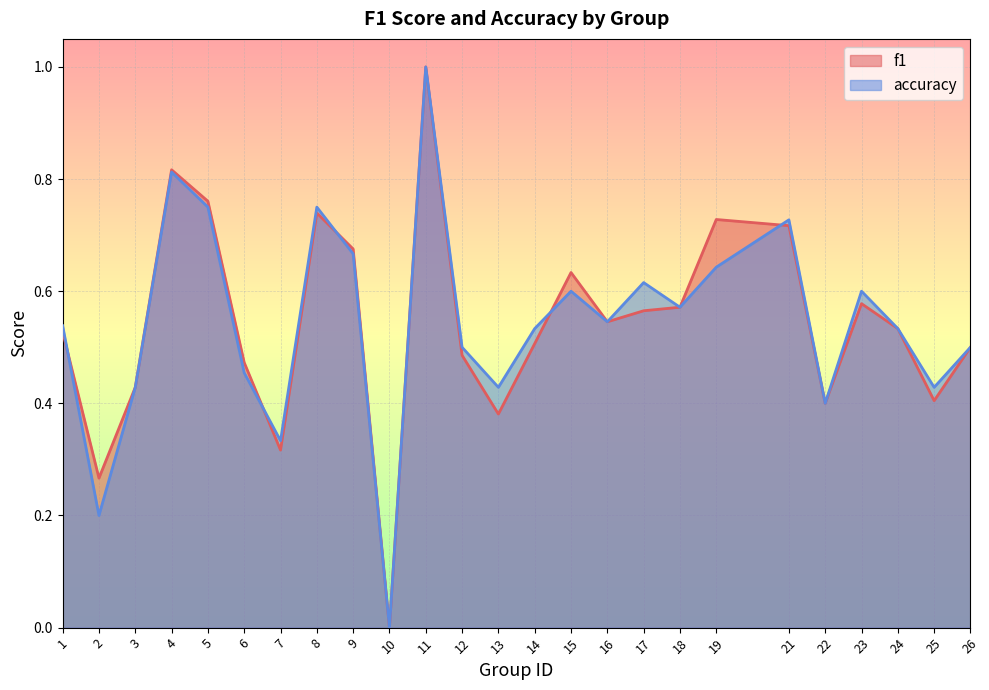

What is the sum of the accuracy values at 19 and 3?

1.1